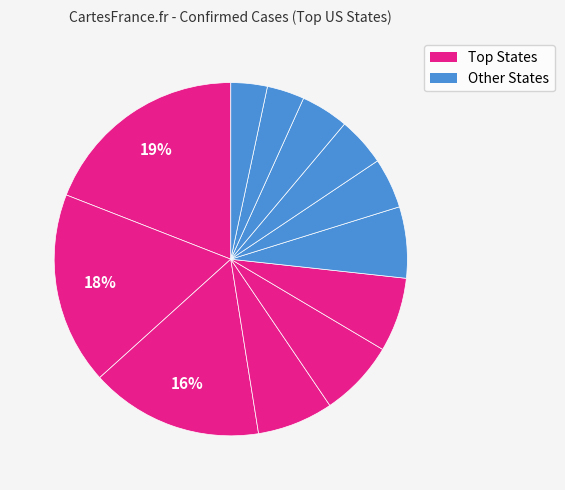

How many slices are in this pie chart?

12